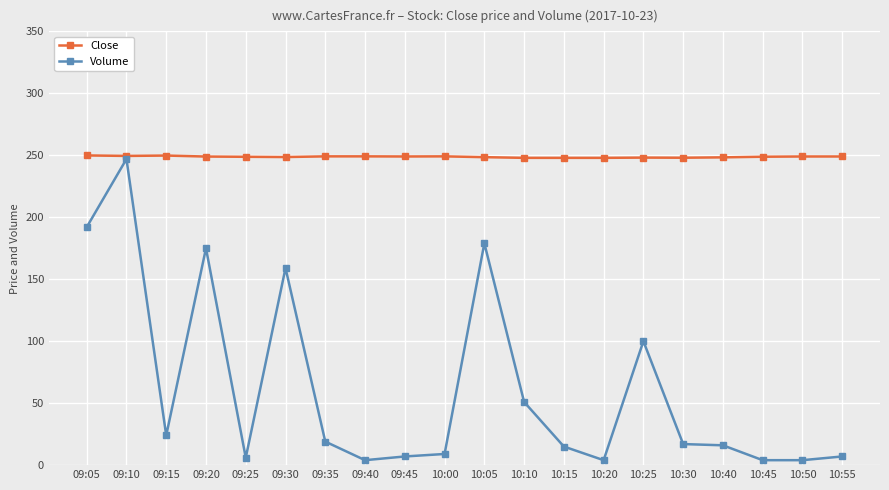

What is the greatest value displayed?

249.9